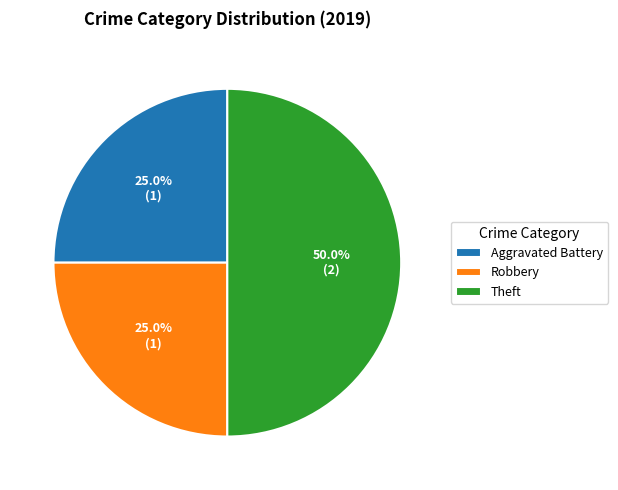

The Aggravated Battery slice represents 25% of the pie. True or false?

True